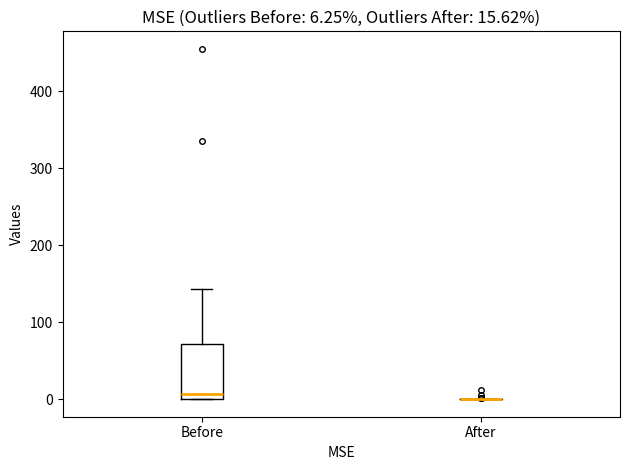

Comparing the boxes themselves (not the whiskers), which one is the tallest?

Before